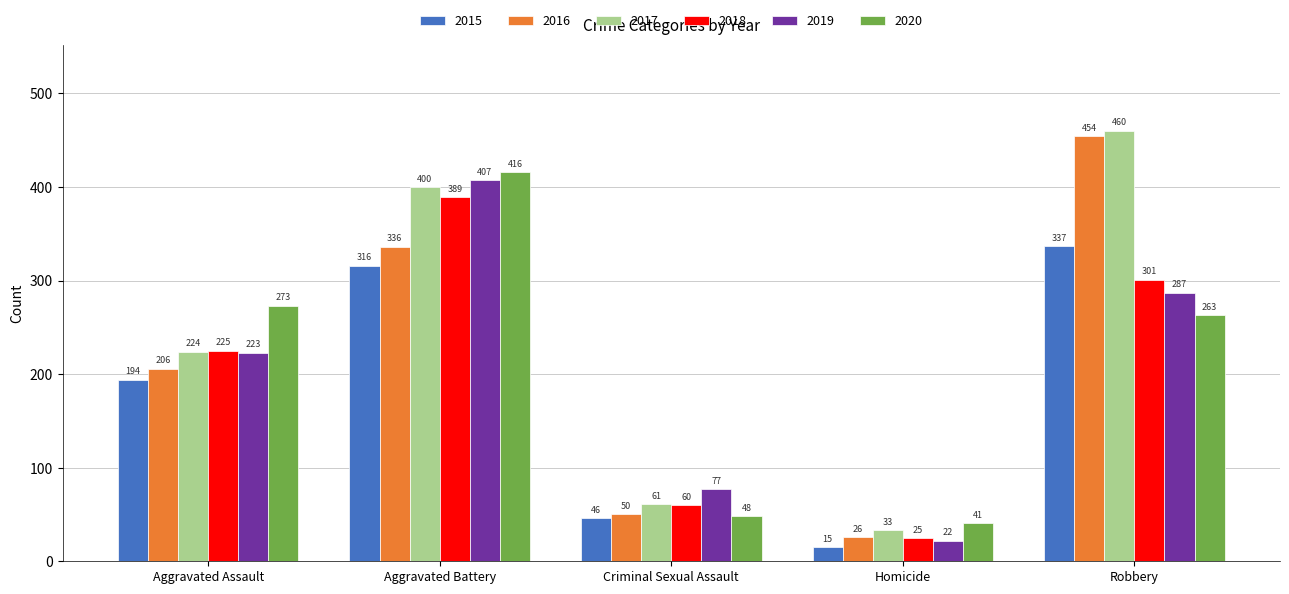

What is the approximate value of 2018 at Aggravated Battery?

389